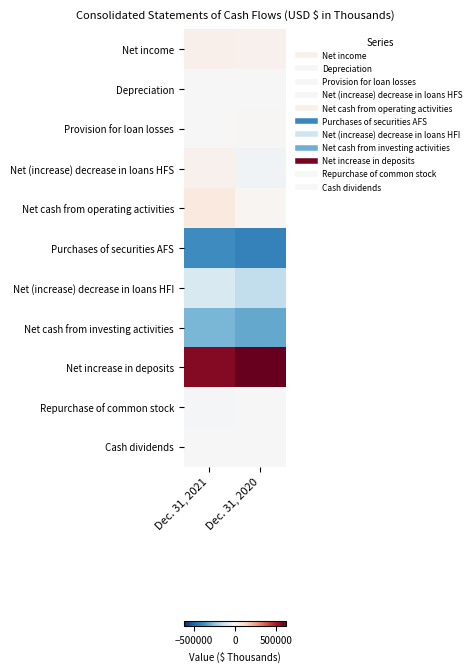

What is the smallest value displayed?

-419403